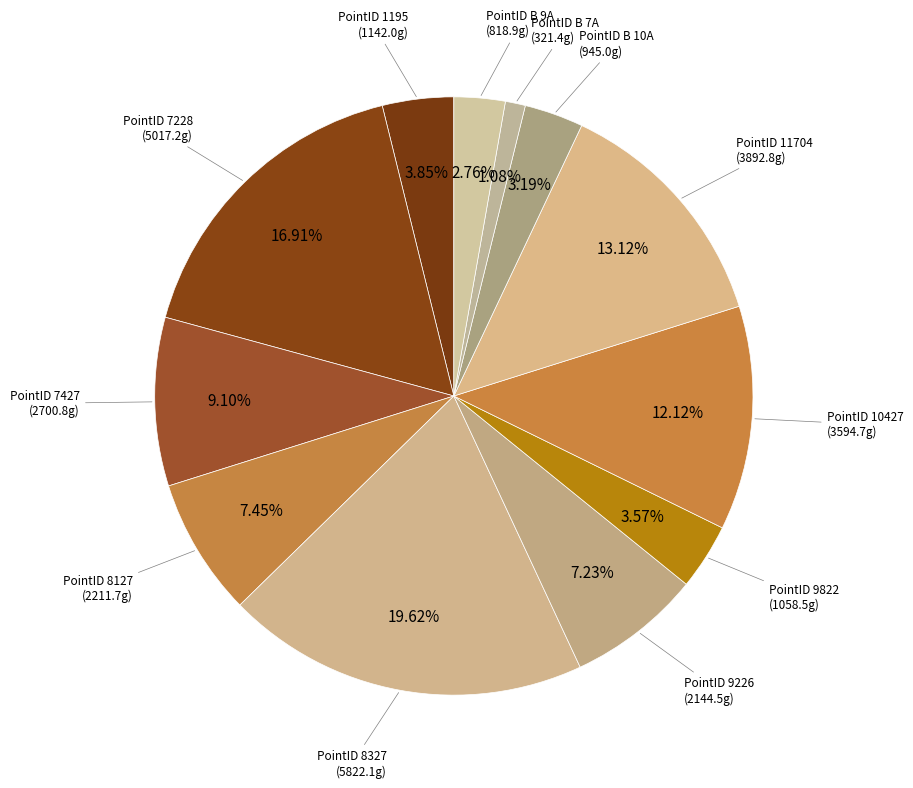

Which category has the biggest portion of the pie?

8327